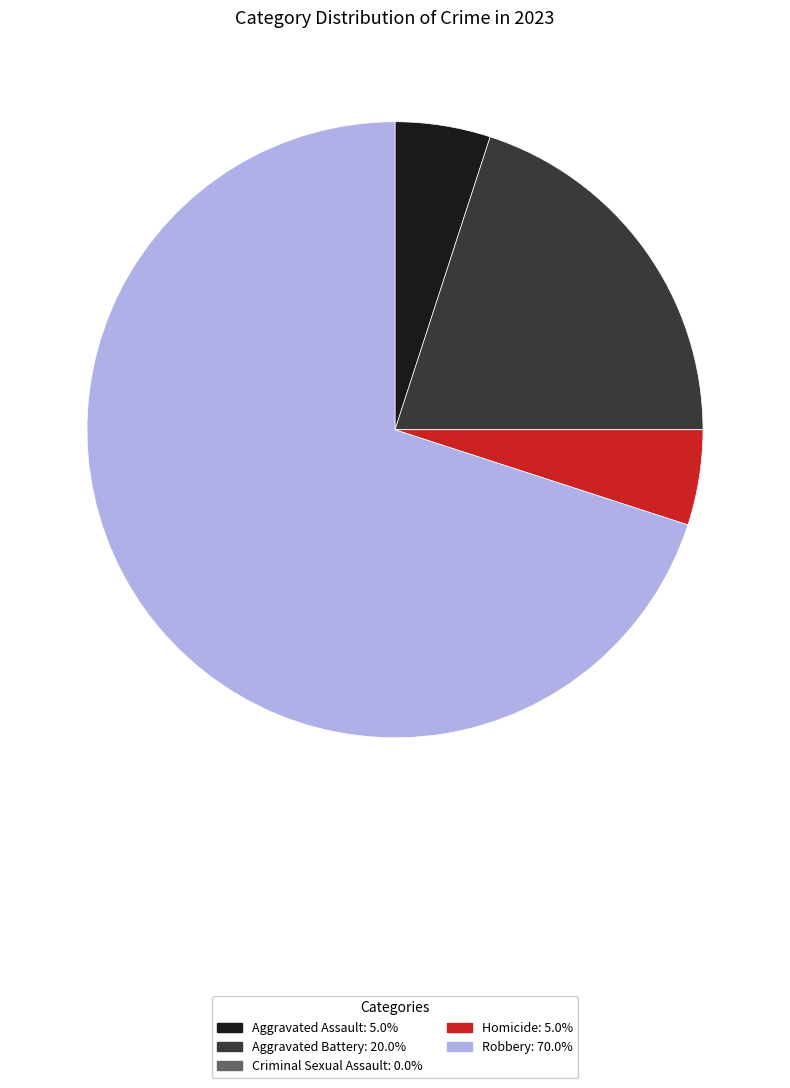

True or false: Homicide accounts for 5% of the total.

True